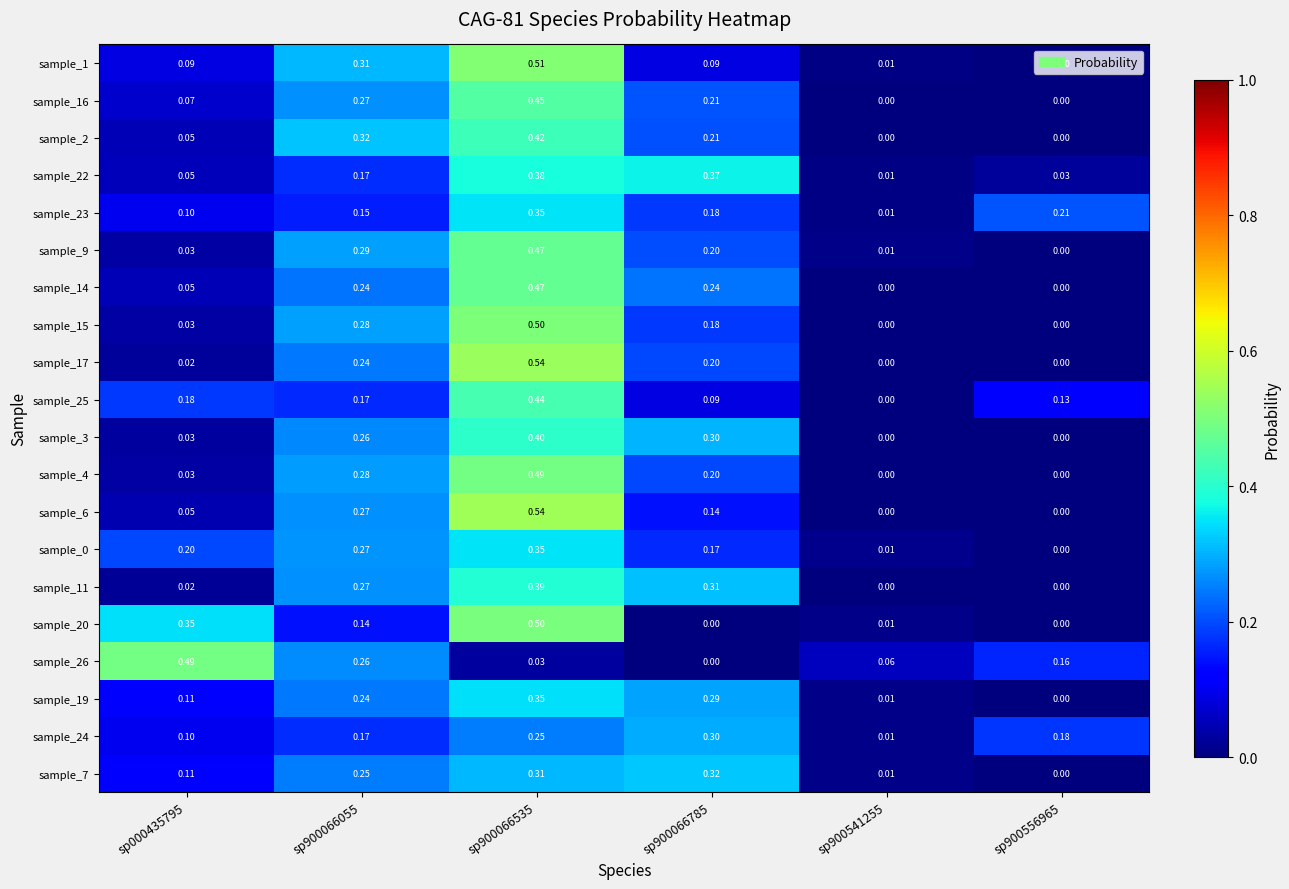

What is the spread (max minus min) of values at sp900541255?

0.1